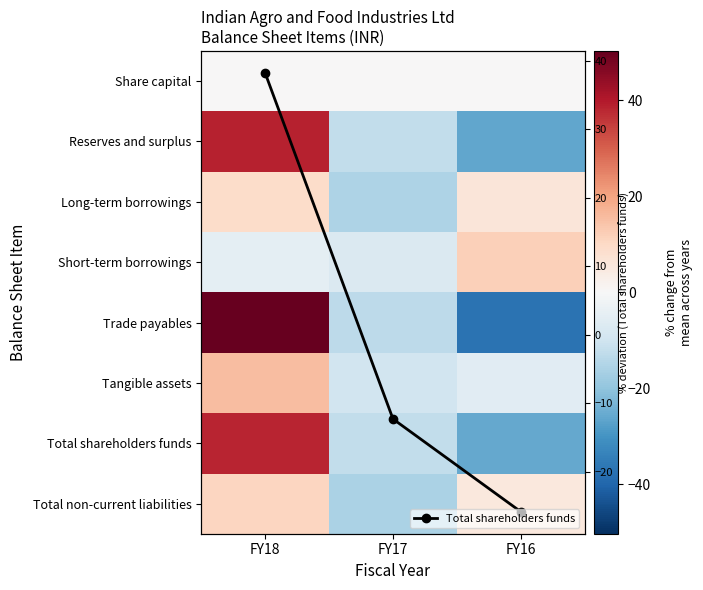

At which category does the chart reach its minimum across all series?

FY16